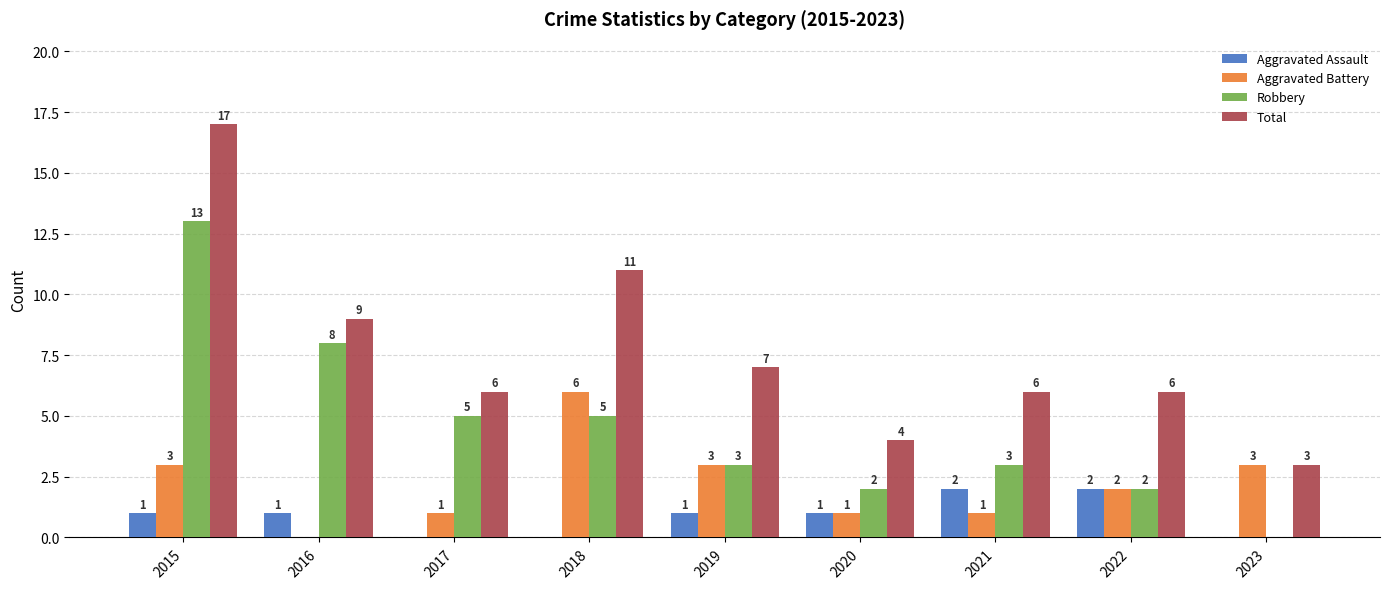

What is the total value across all series at 2016?

18